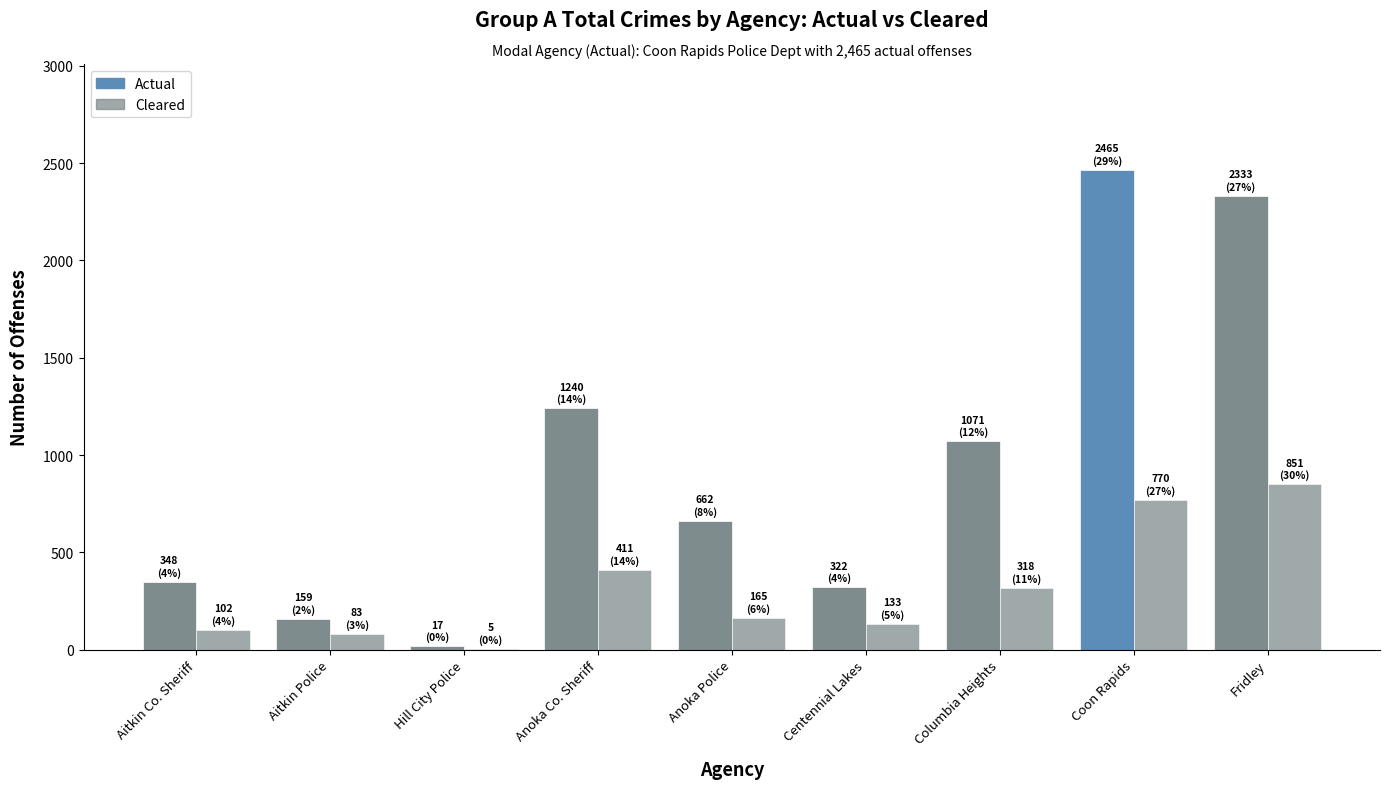

What is the difference between the maximum and second lowest values in the Cleared series?

768